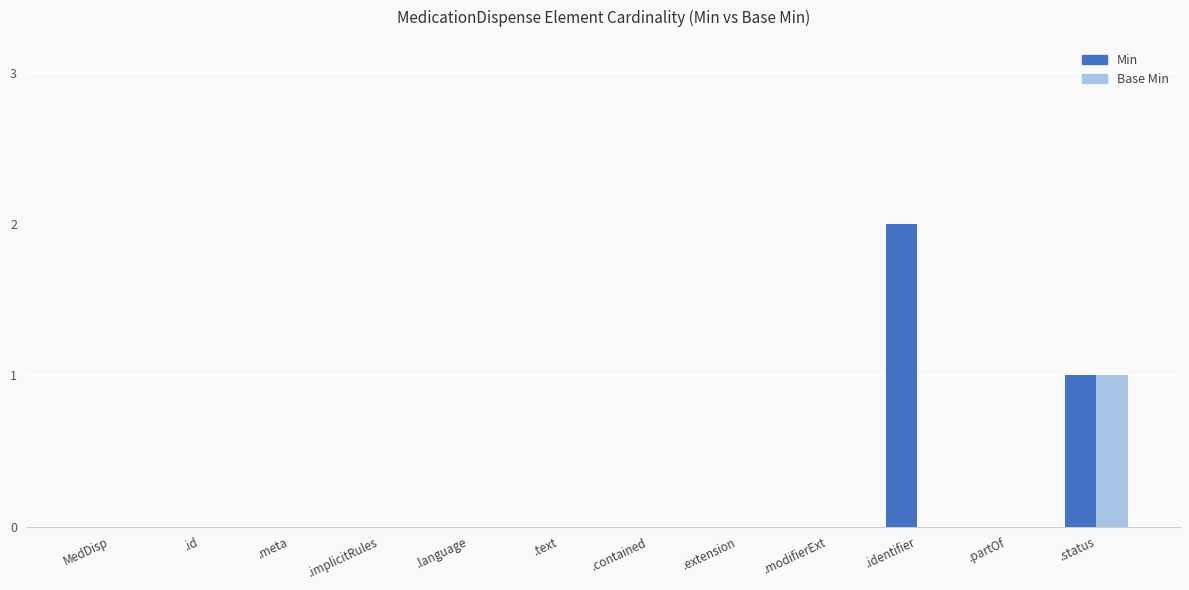

Which series has the largest total across all categories?

Min